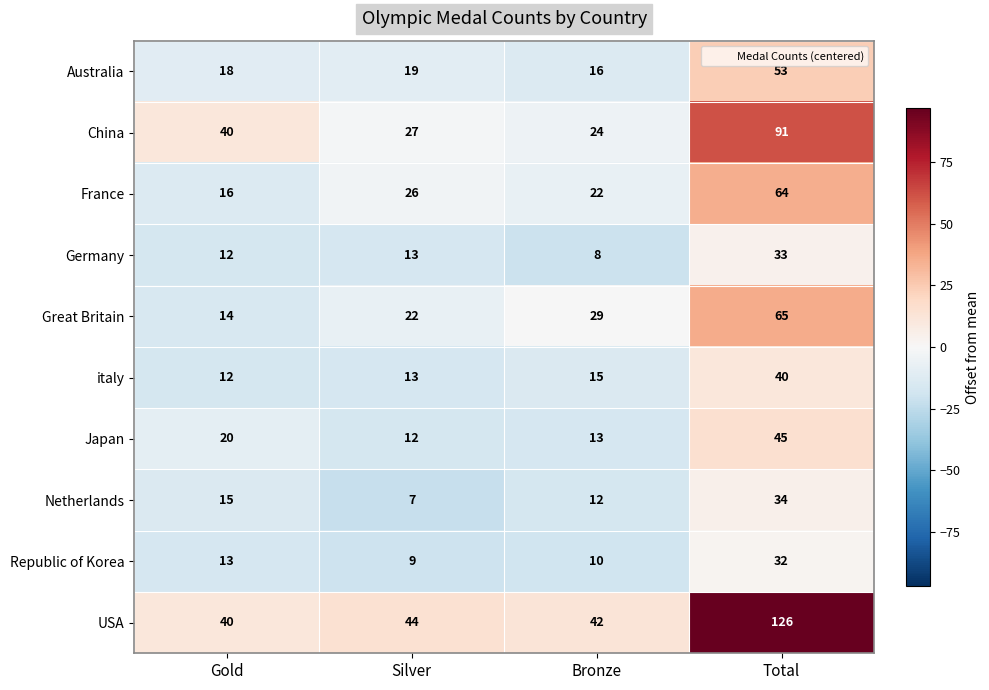

What is the highest value of the China series?

91